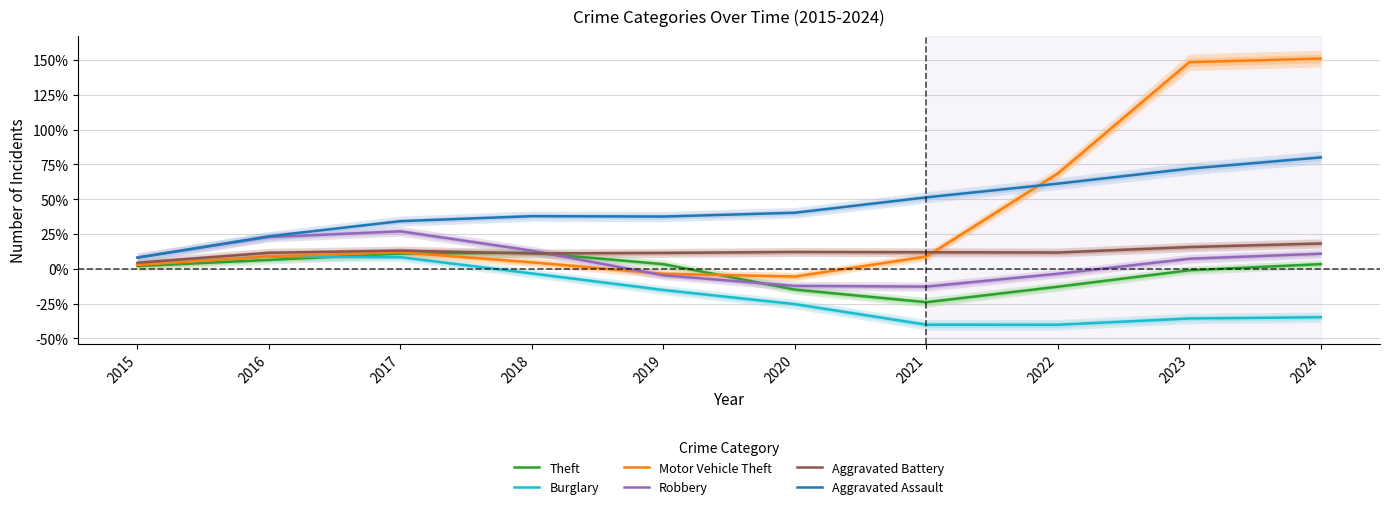

What is the difference between the highest and lowest values at 2016?

0.2